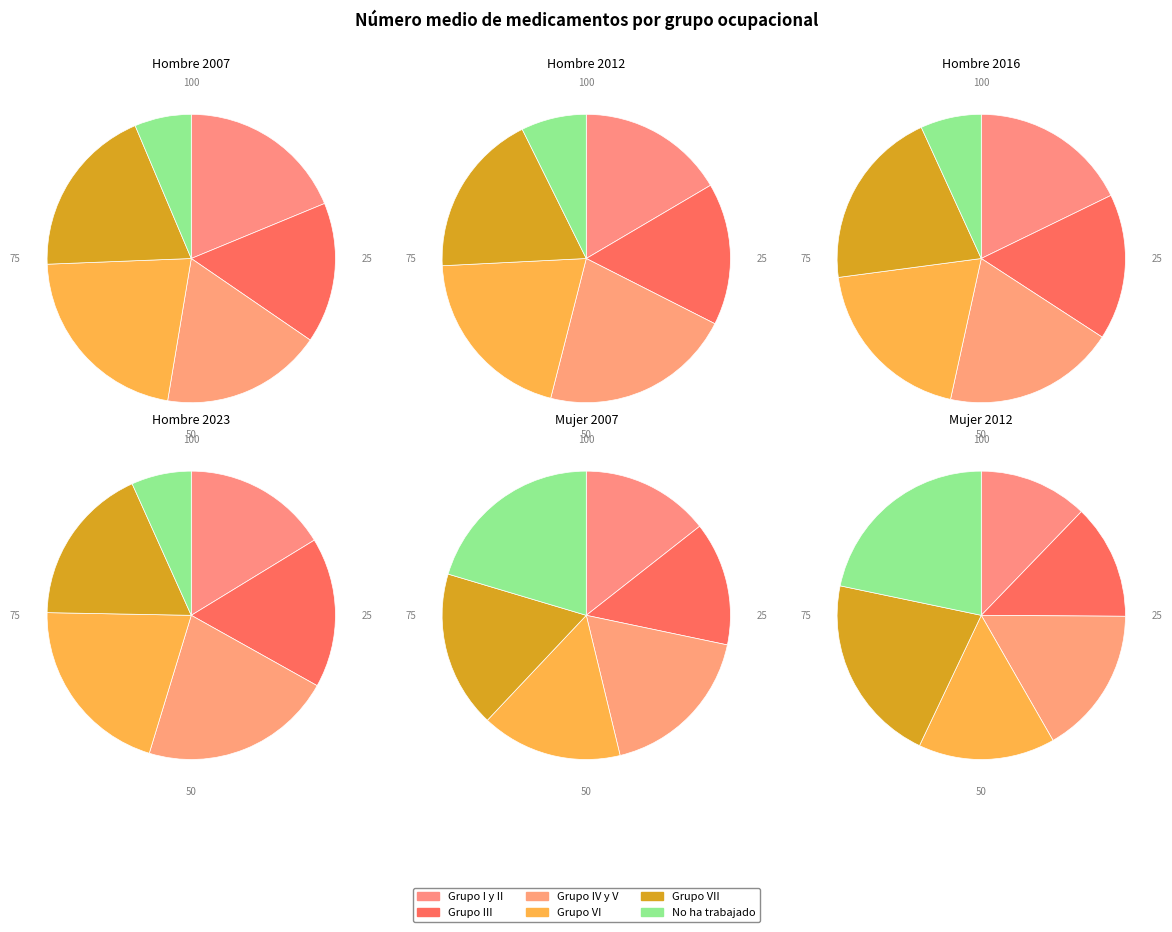

How much of the chart is everything except No ha trabajado?

93.6%